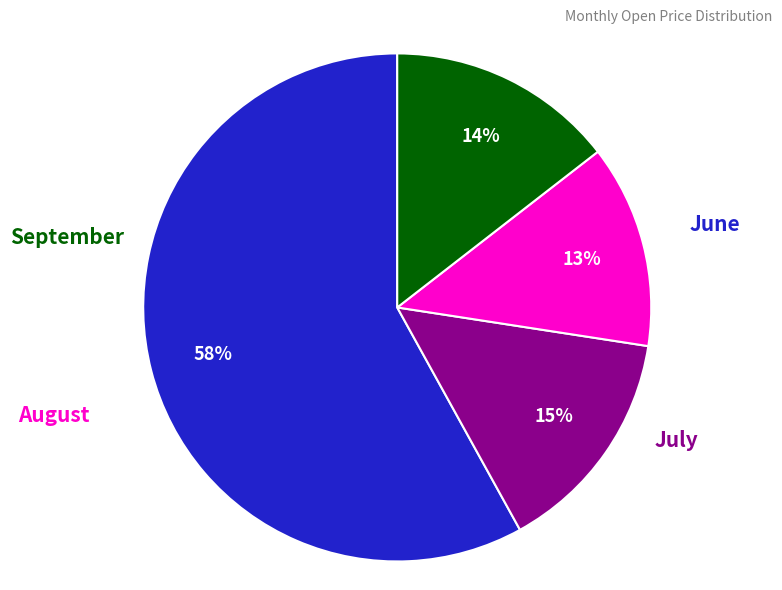

To the nearest percent, what is the difference between the largest and smallest slice percentages?

45%